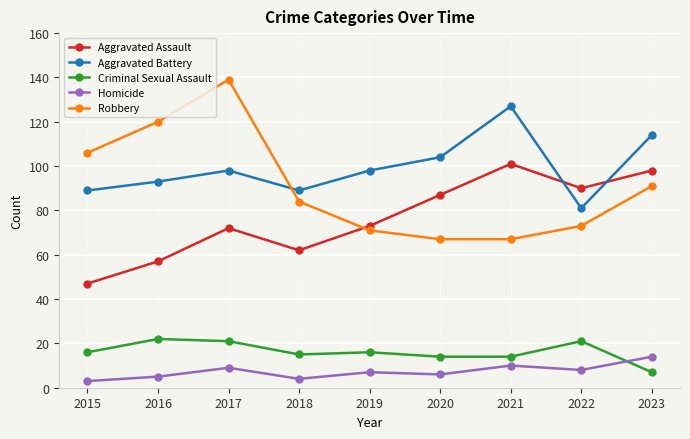

What is the sum of all Criminal Sexual Assault values?

146